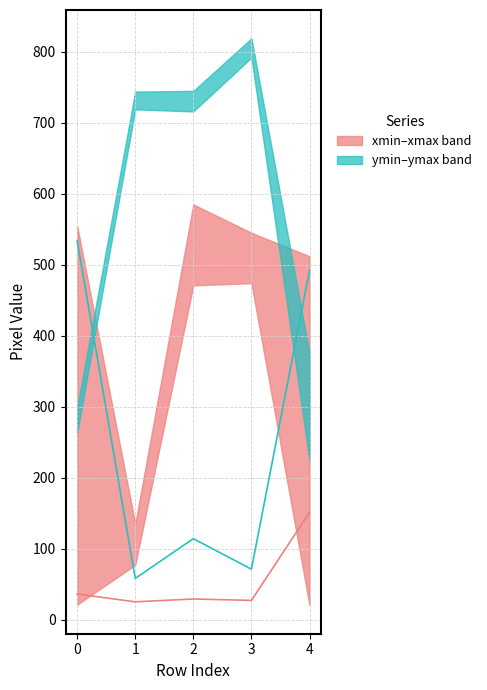

Reading right to left, what are all the values shown in this chart?

width: 492	71	114	58	534
height: 151	27	29	25	36